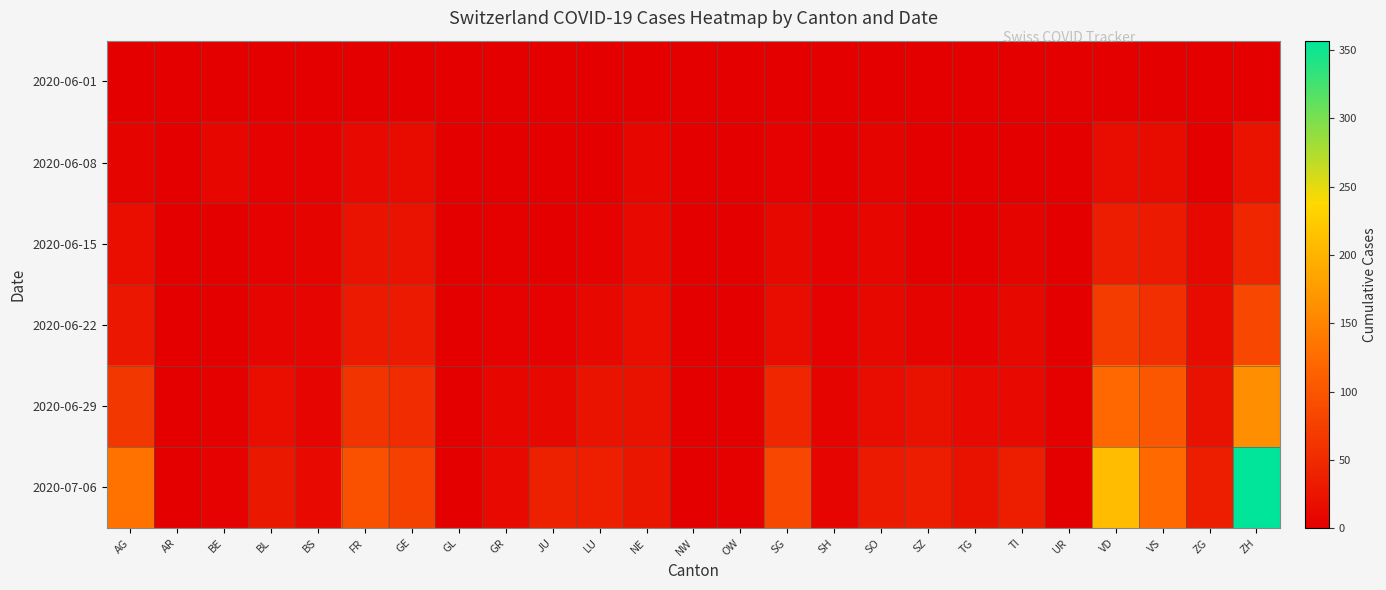

What is the greatest value displayed?

357